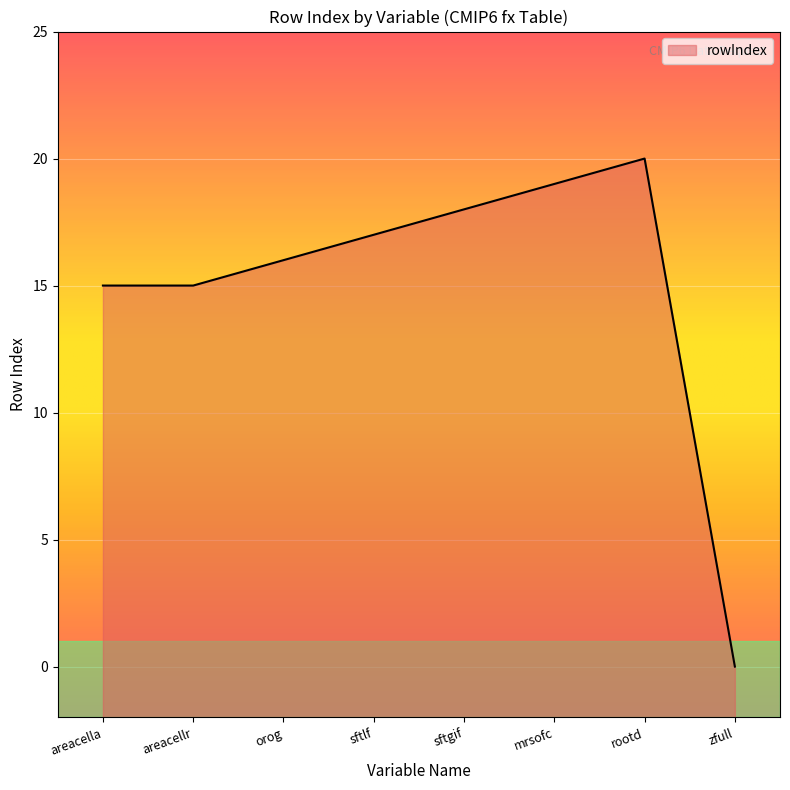

Reading left to right, what are all the values shown in this chart?

15	15	16	17	18	19	20	0